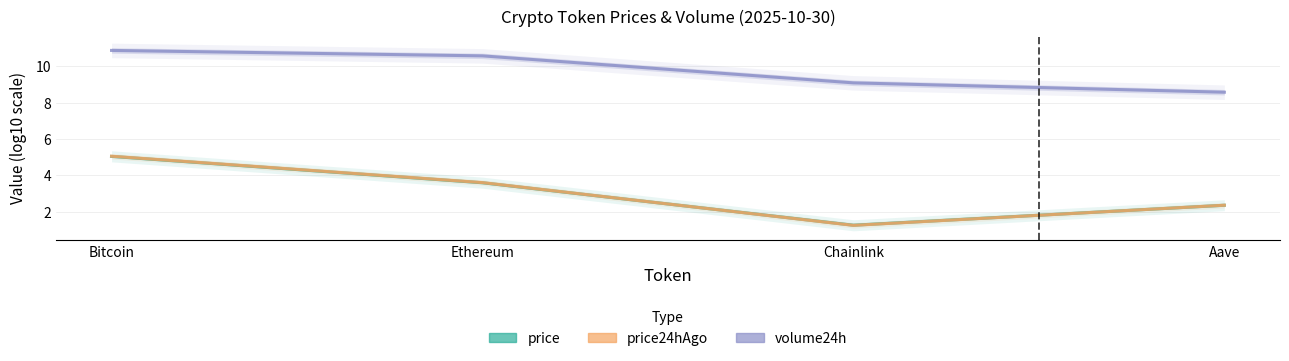

True or false: price has more than 1 points higher than both neighbors.

False